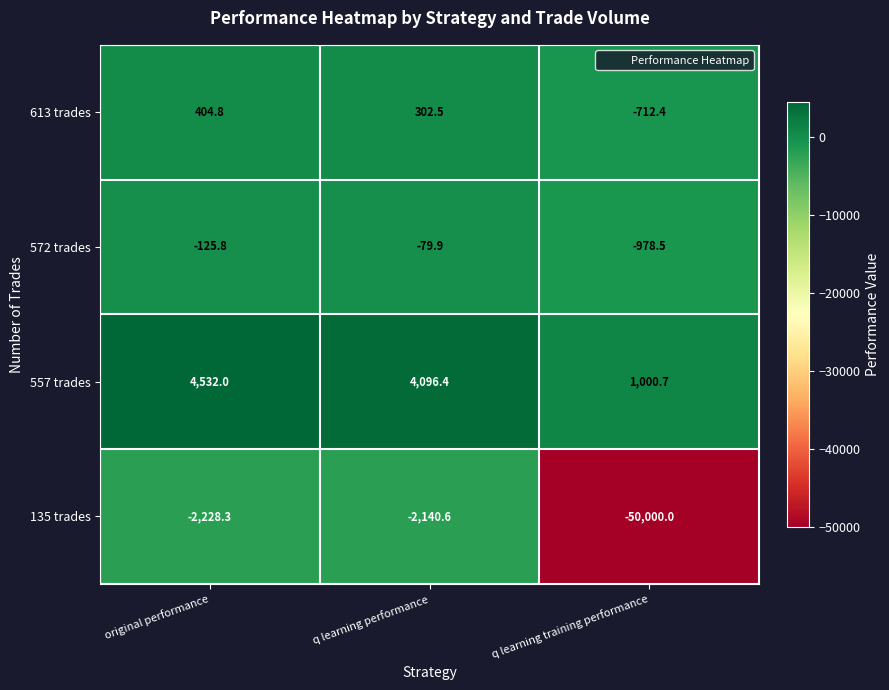

Rank the series by their maximum value, from lowest to highest.

135 trades, 572 trades, 613 trades, 557 trades